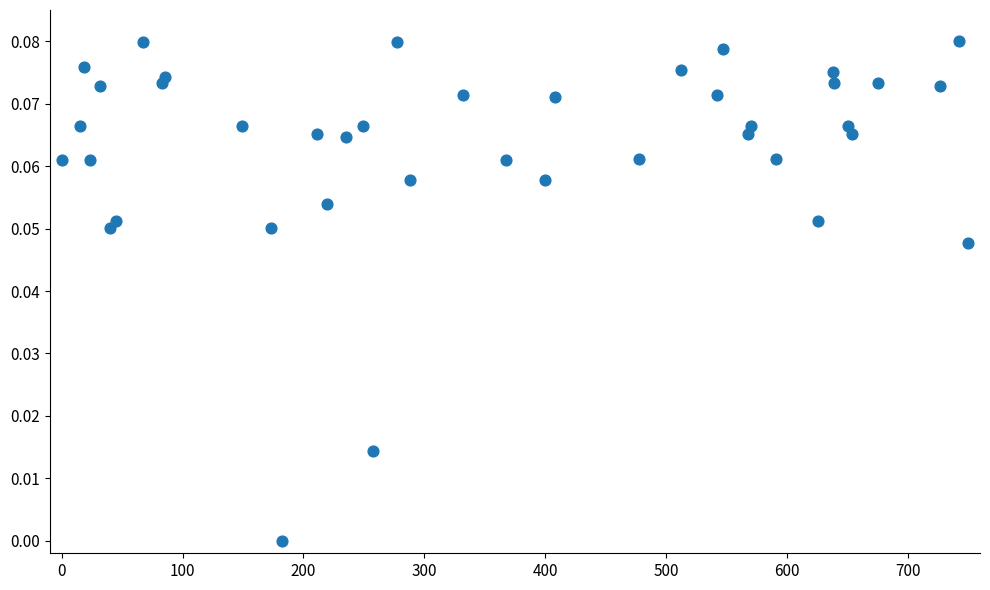

What is the range of X values (max minus min)?

750.0